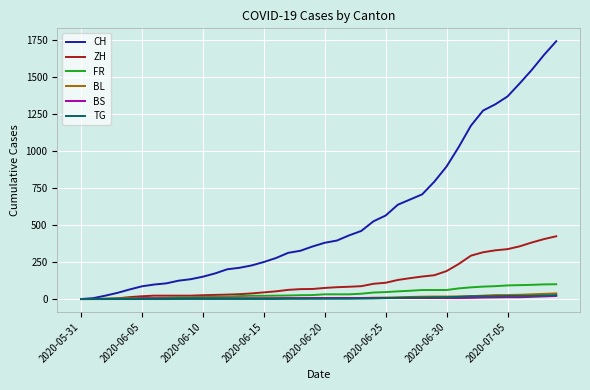

Which series has the largest total across all categories?

CH